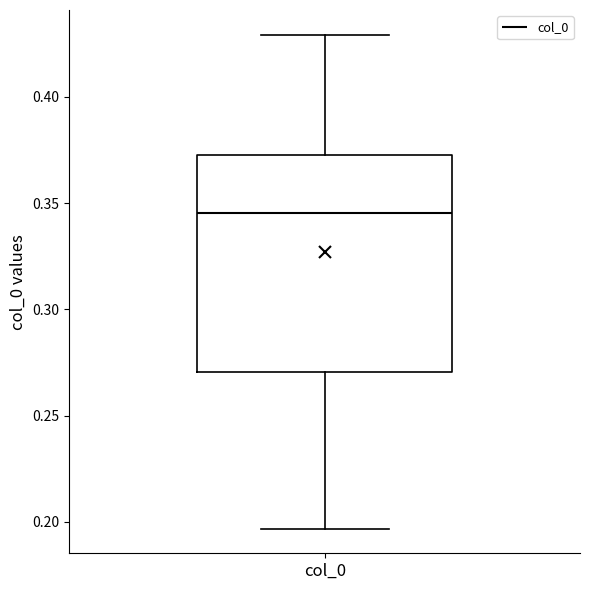

Where does the upper whisker of the box for col_0 end on the y-axis? The values are not printed on the chart, so give them approximately, as read against the axis.

0.430